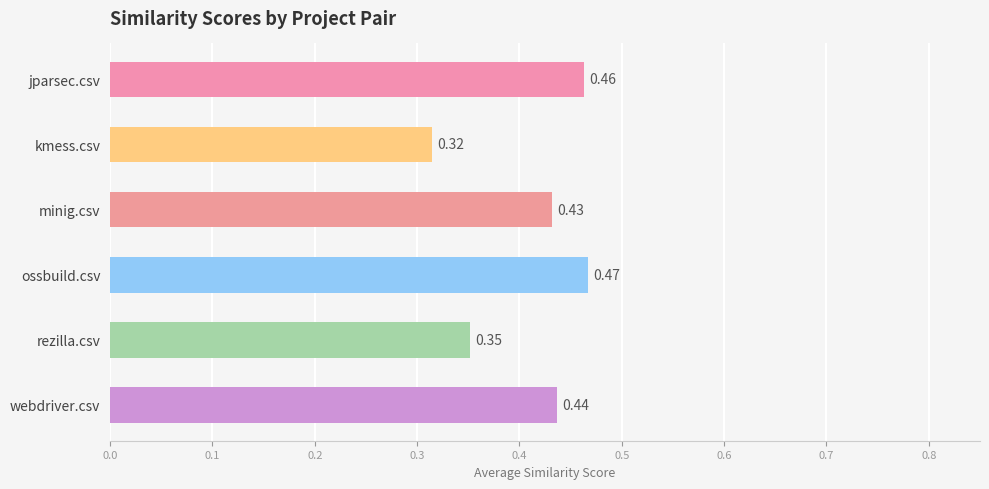

Which category has the highest value across all series?

ossbuild.csv